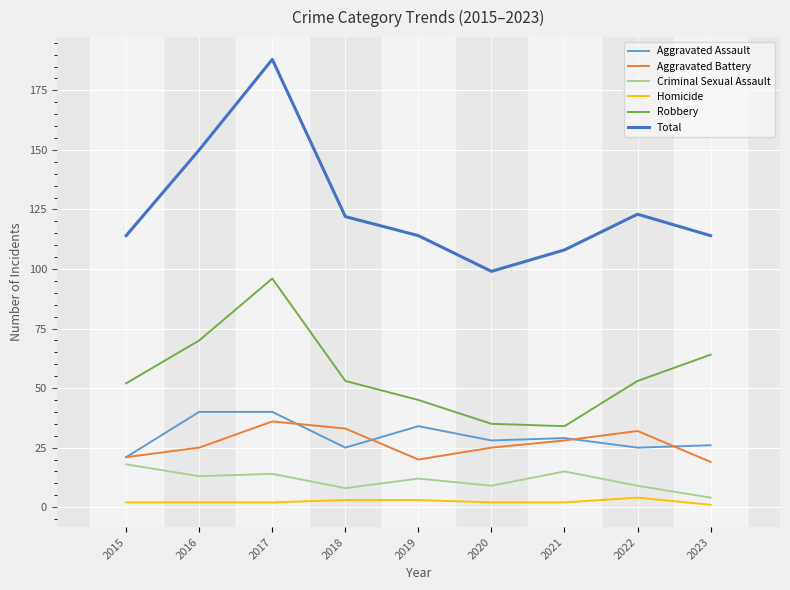

What is the greatest value displayed?

188